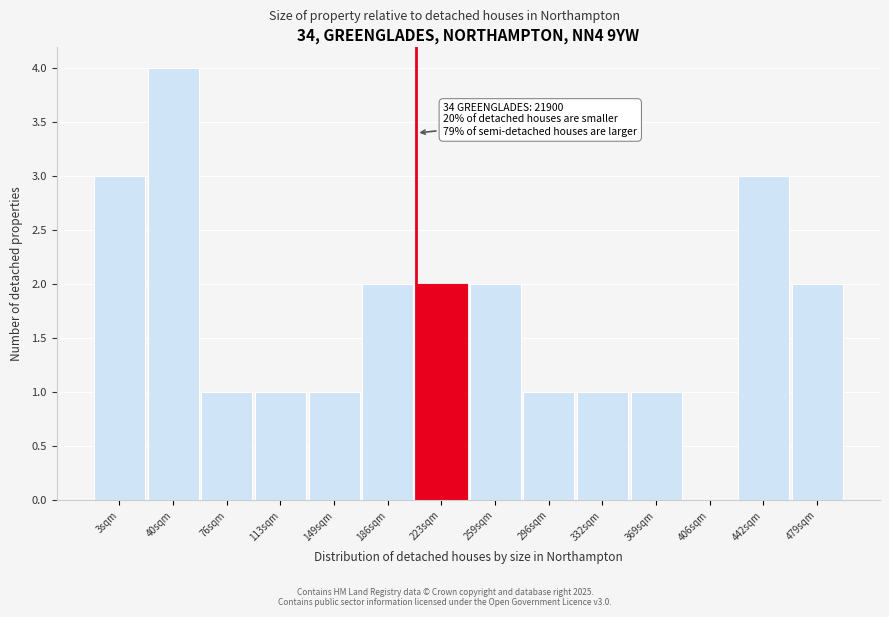

Reading left to right, extract all data points from this chart.

3sqm=3	40sqm=4	76sqm=1	113sqm=1	149sqm=1	186sqm=2	223sqm=2	259sqm=2	296sqm=1	332sqm=1	369sqm=1	406sqm=0	442sqm=3	479sqm=2